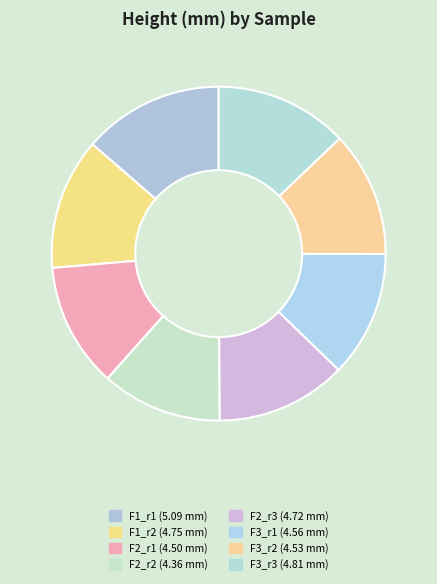

The F3_r1 slice represents 1% of the pie. True or false?

False